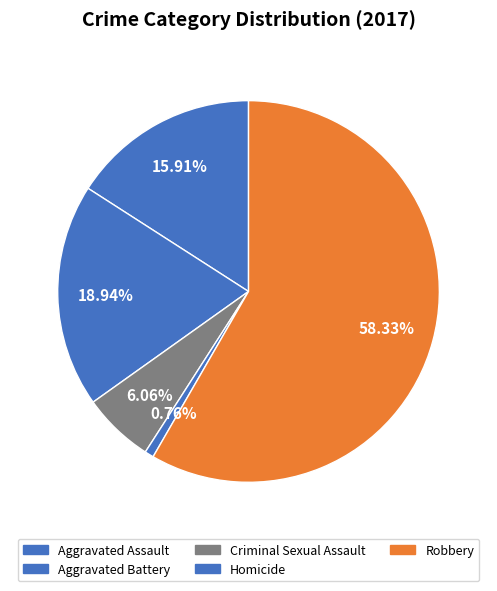

How many segments does this pie chart have?

5